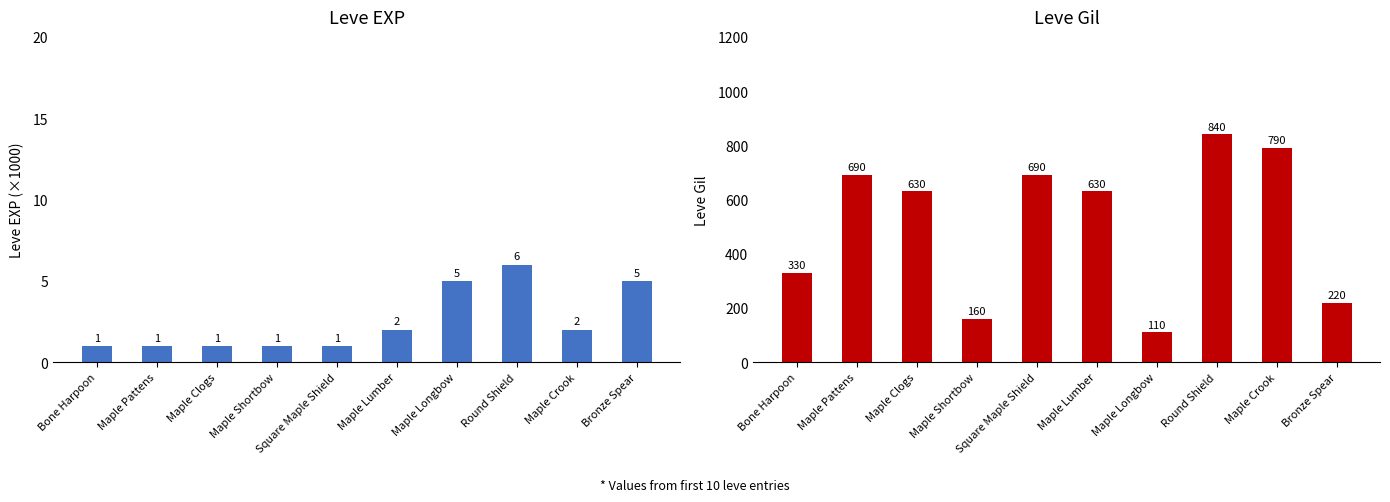

What is the sum of all Leve EXP values?

25